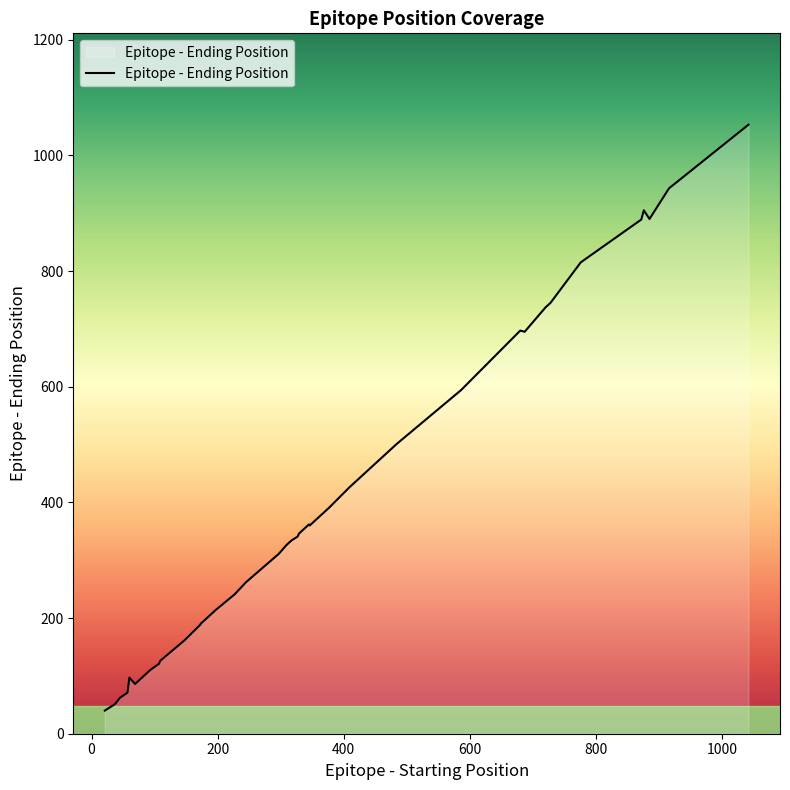

Between 872 and 377, which is larger?

872